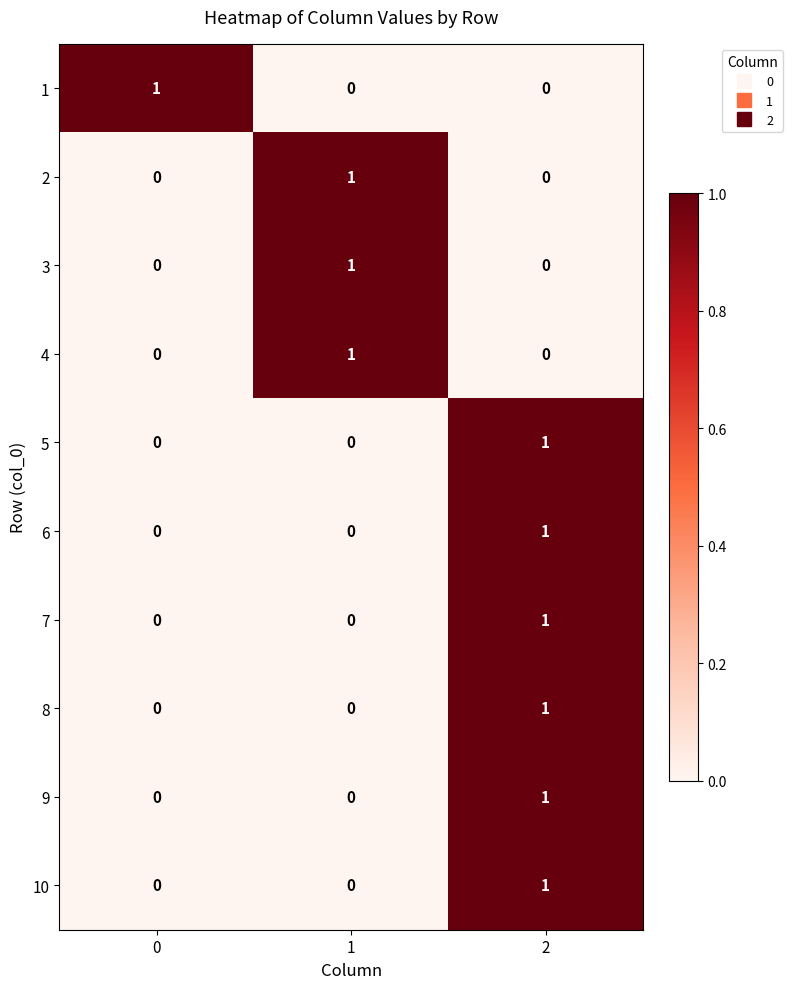

At which category is the sum across all series the highest?

2